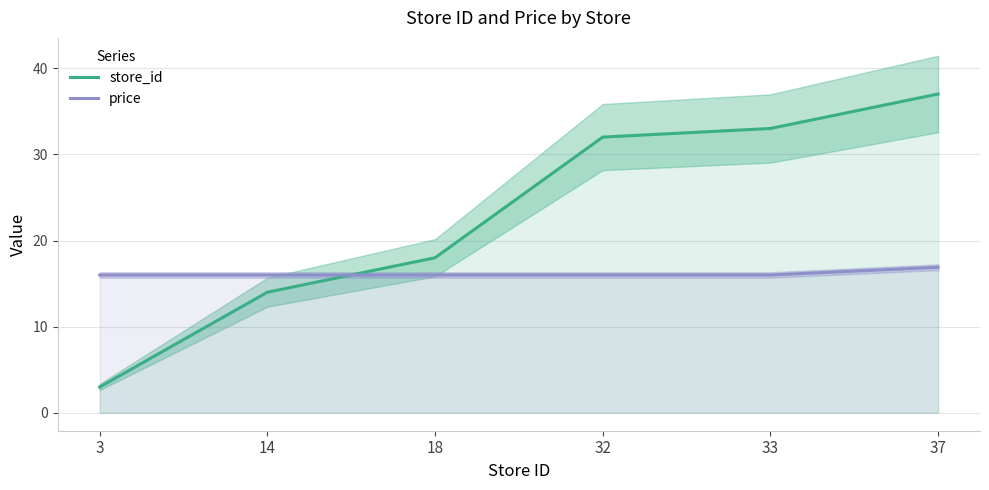

Reading left to right, extract all data points from this chart.

store_id: 3=3.0	14=14.0	18=18.0	32=32.0	33=33.0	37=37.0
price: 3=16.0	14=16.0	18=16.0	32=16.0	33=16.0	37=16.9